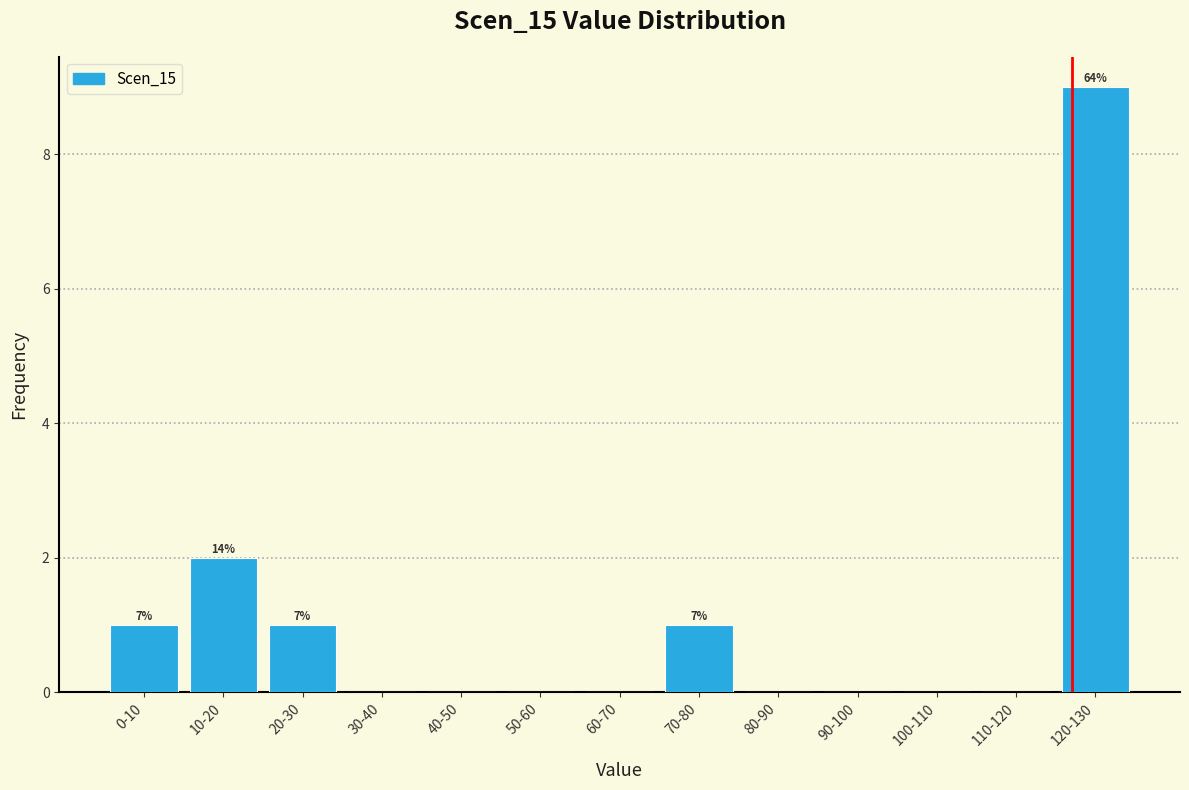

Reading right to left, list all the values displayed in this chart.

120-130=9	110-120=0	100-110=0	90-100=0	80-90=0	70-80=1	60-70=0	50-60=0	40-50=0	30-40=0	20-30=1	10-20=2	0-10=1